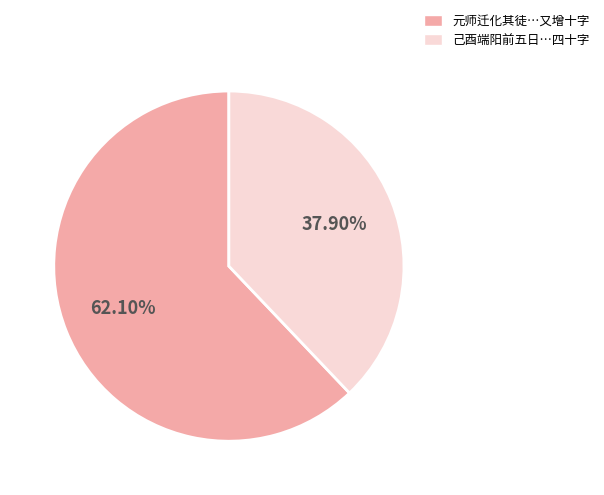

How many slices are in this pie chart?

2